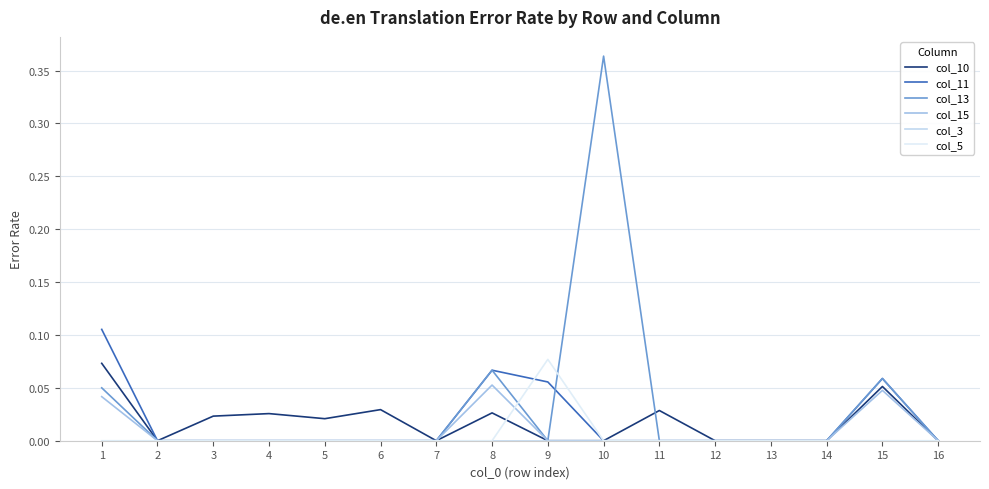

Between 10 and 14, which is larger?

10